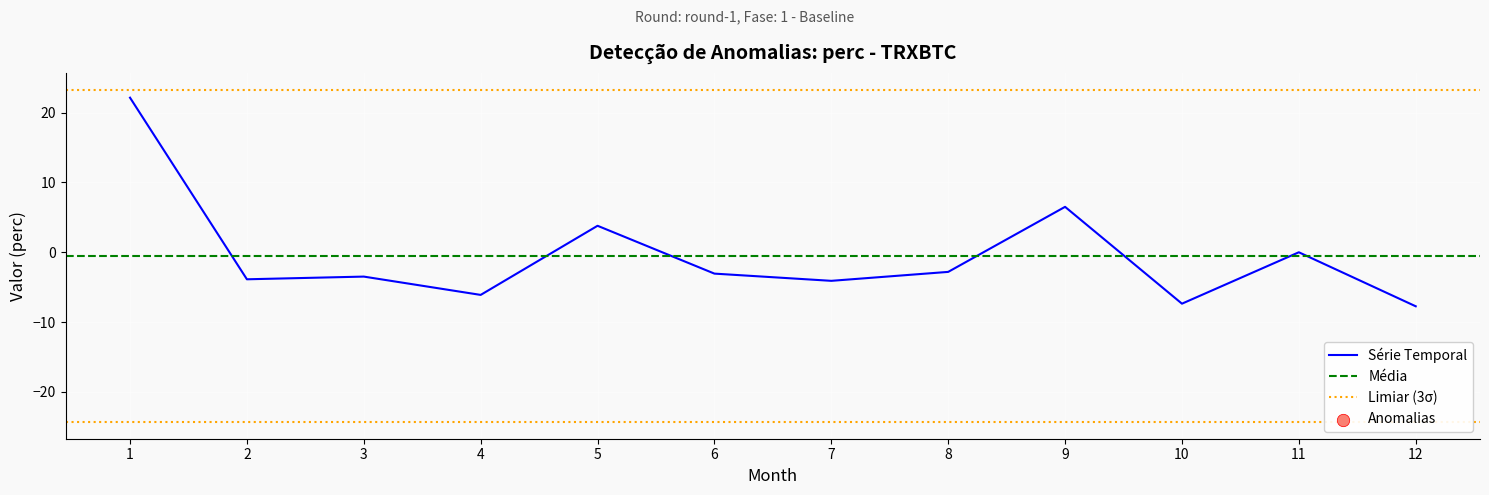

What is the change in value from 9 to 12?

-14.2